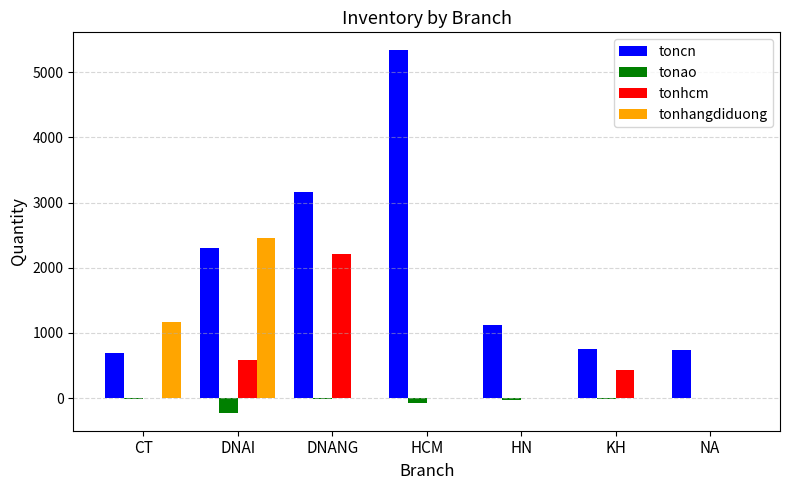

At which label does tonao first exceed -17?

DNANG